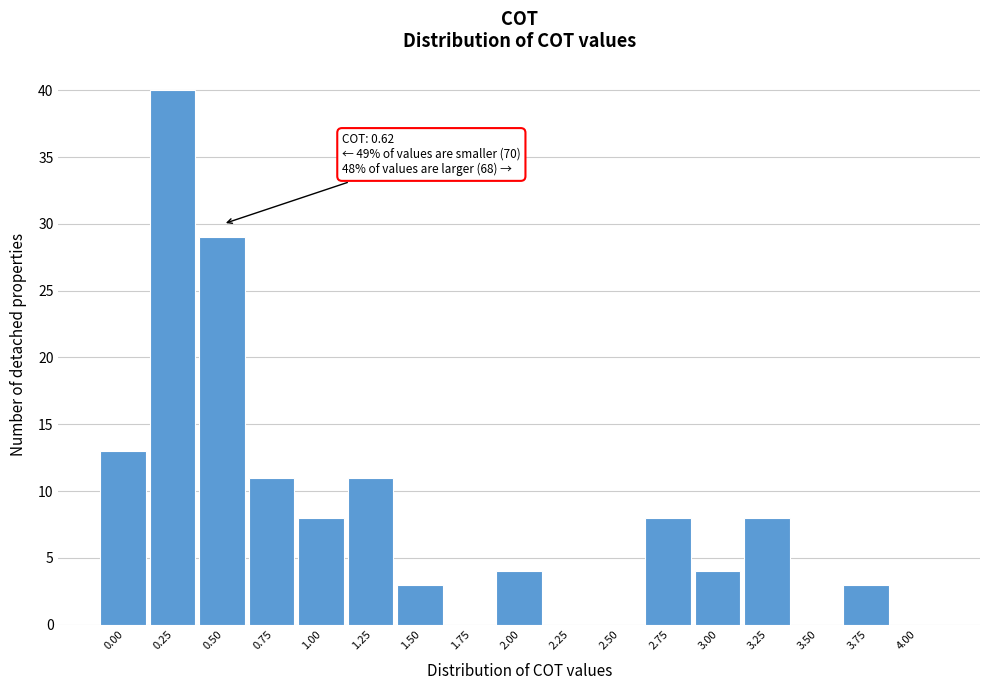

Reading left to right, list all the values displayed in this chart.

0.00=13	0.25=40	0.50=29	0.75=11	1.00=8	1.25=11	1.50=3	1.75=0	2.00=4	2.25=0	2.50=0	2.75=8	3.00=4	3.25=8	3.50=0	3.75=3	4.00=0